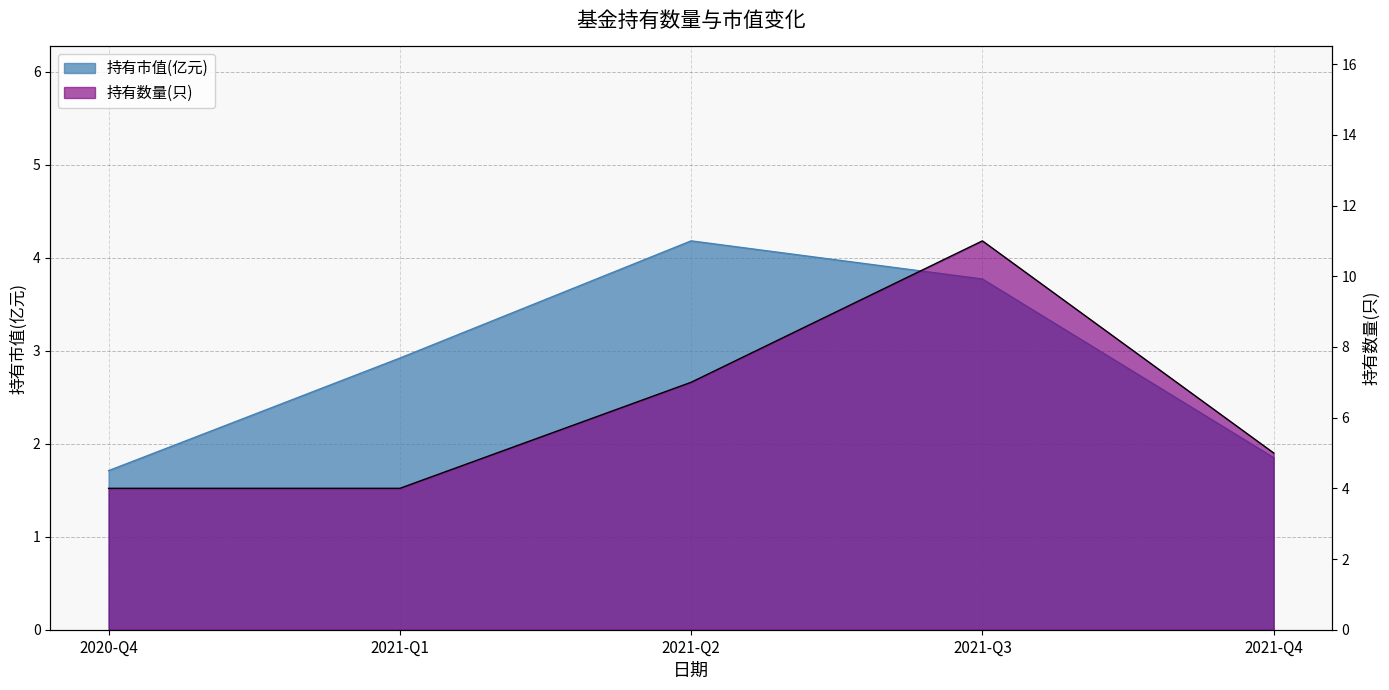

Which category has the lowest value in the 持有数量(只) series?

2020-Q4